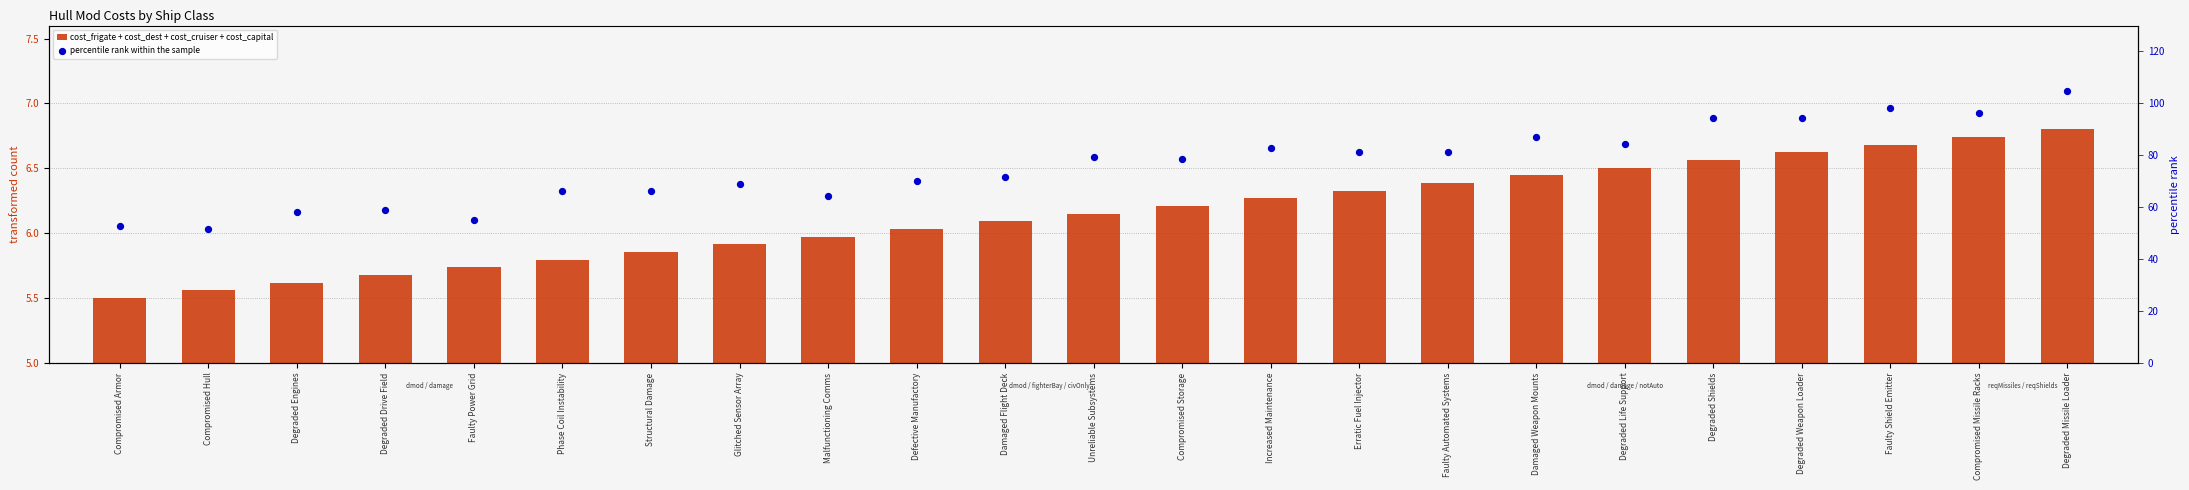

Is the value of percentile rank within the sample at Glitched Sensor Array greater than the value of cost_frigate + cost_dest + cost_cruiser + cost_capital at Structural Damage?

Yes